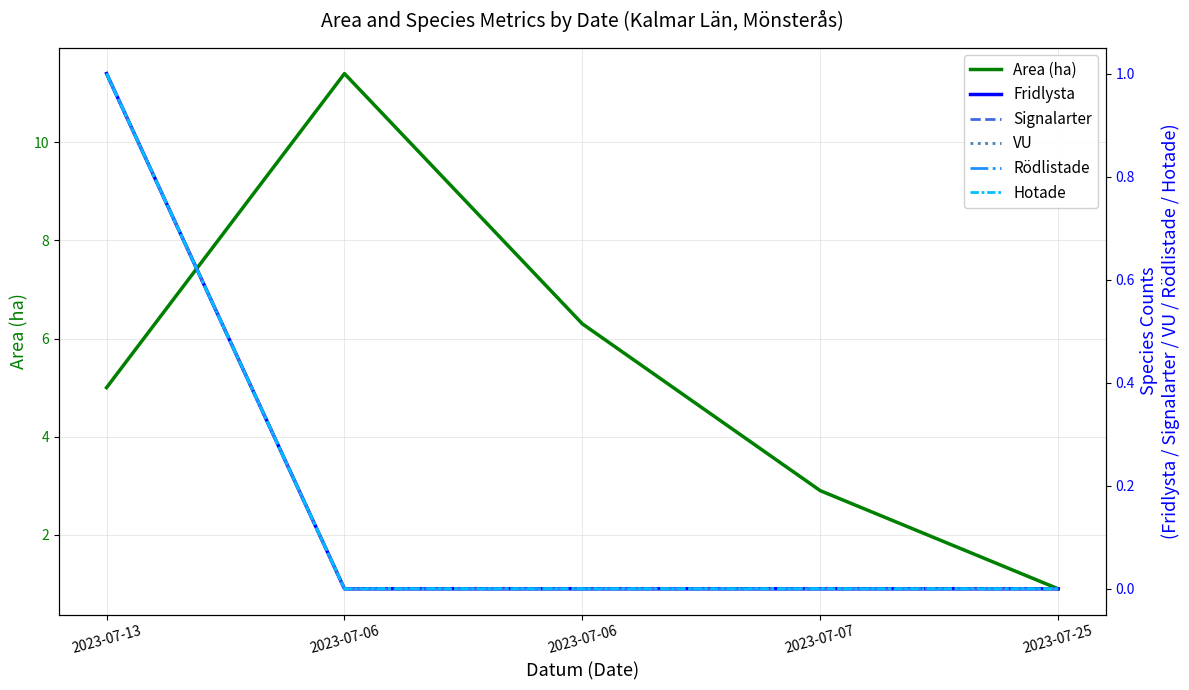

Rank the series by their maximum value, from highest to lowest.

Area (ha), Fridlysta, Signalarter, VU, Rödlistade, Hotade